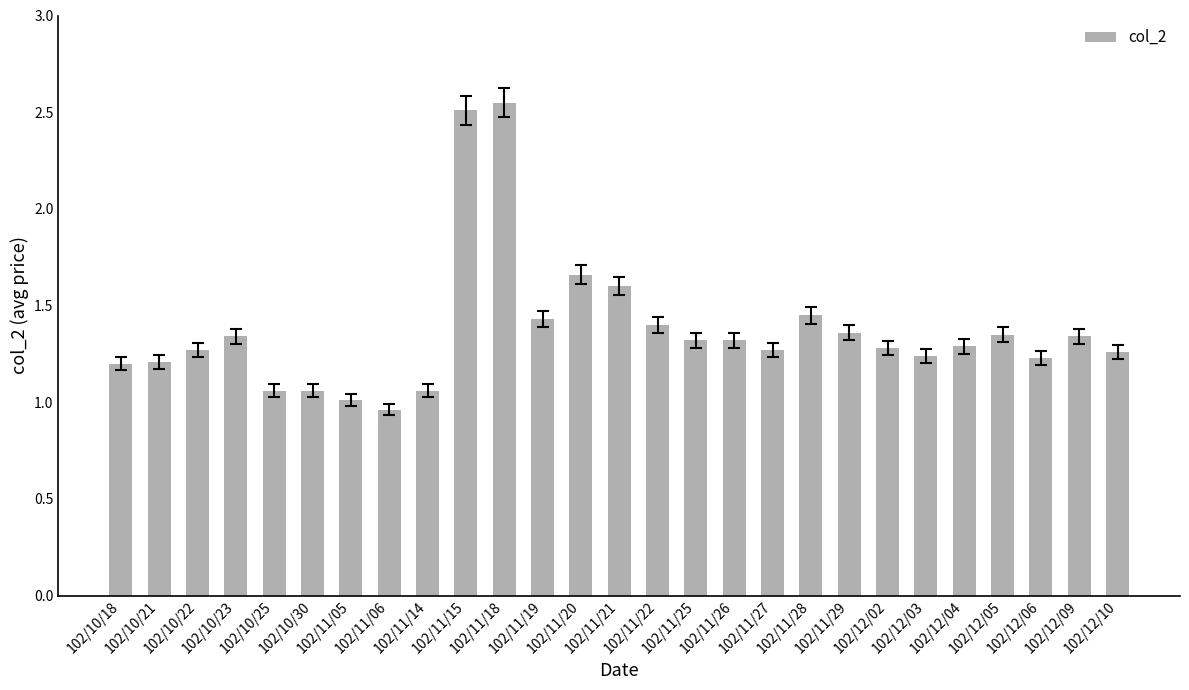

What is the difference between the maximum and minimum values?

1.6